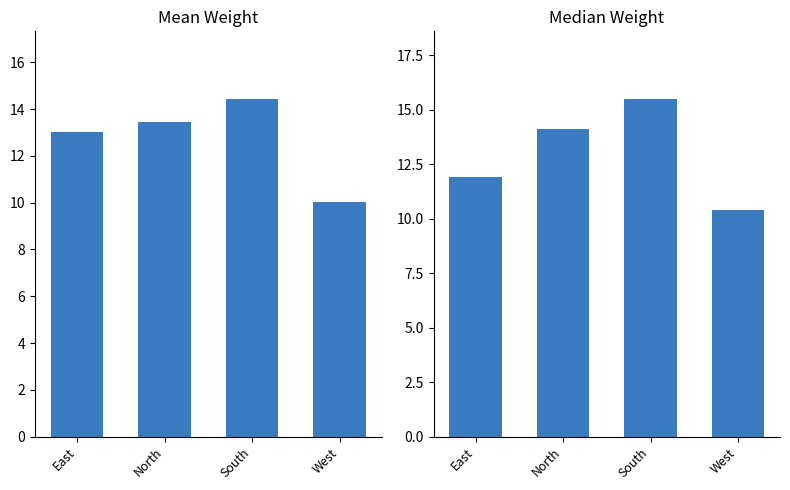

Which series has the largest range (max minus min)?

Median Weight